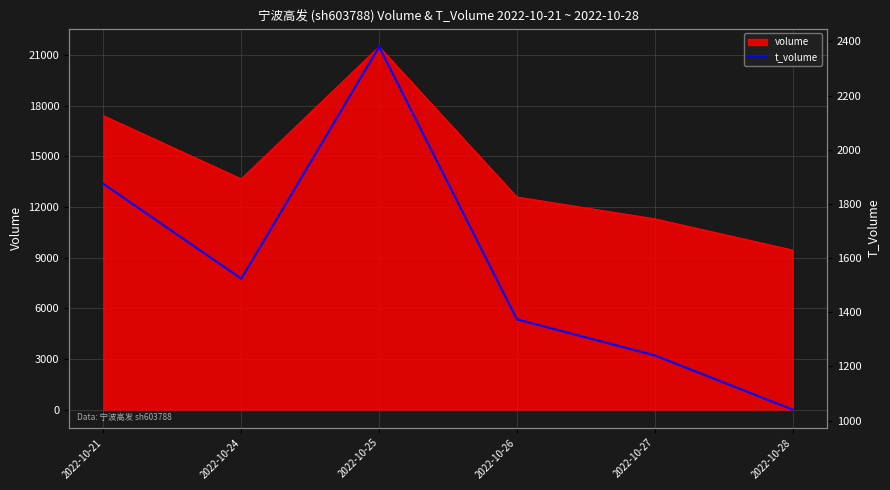

Rank the categories by value from lowest to highest.

2022-10-28, 2022-10-27, 2022-10-26, 2022-10-24, 2022-10-21, 2022-10-25